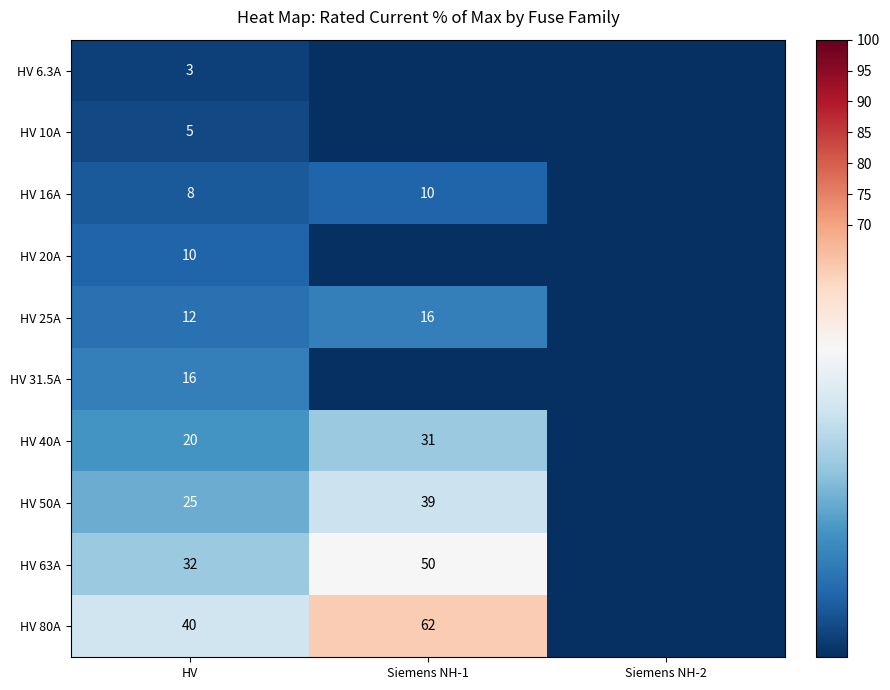

Which label corresponds to the smallest value in the chart?

Siemens NH-1